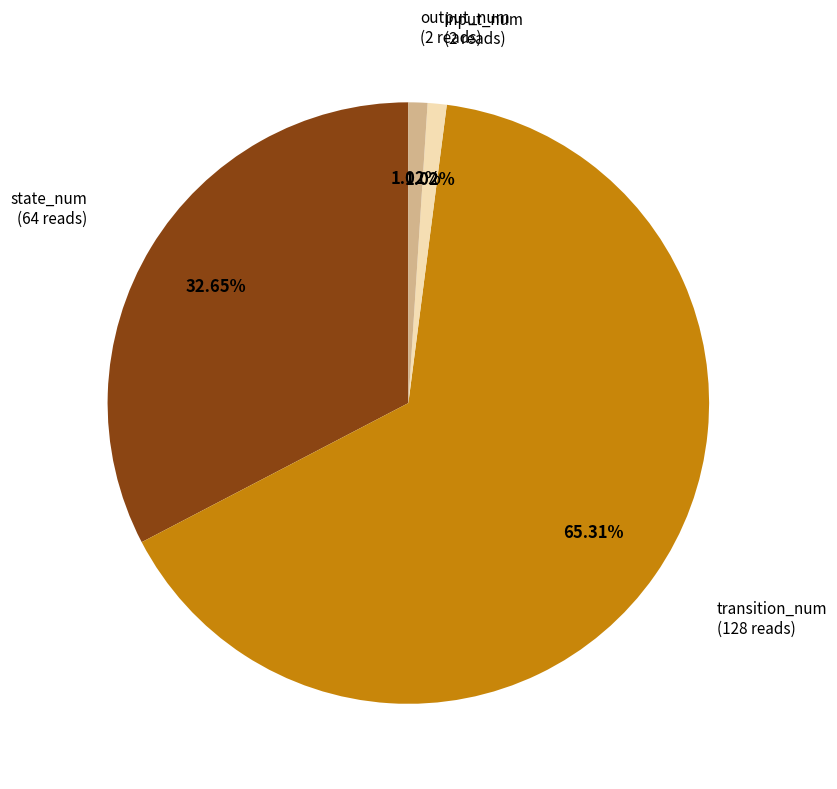

Which slice is the largest?

transition_num